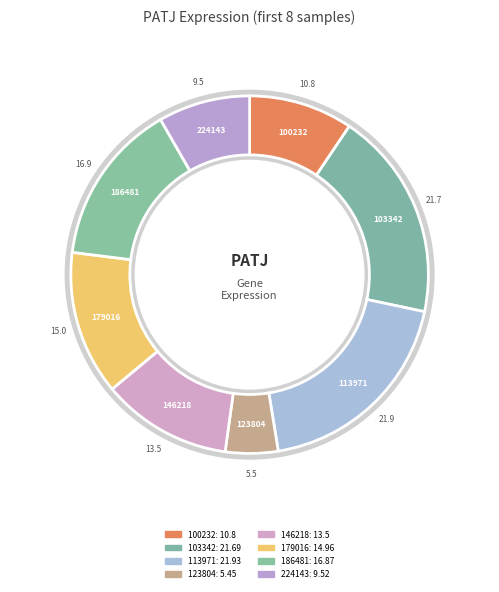

To the nearest percent, what is the difference between the largest and smallest slice percentages?

14%